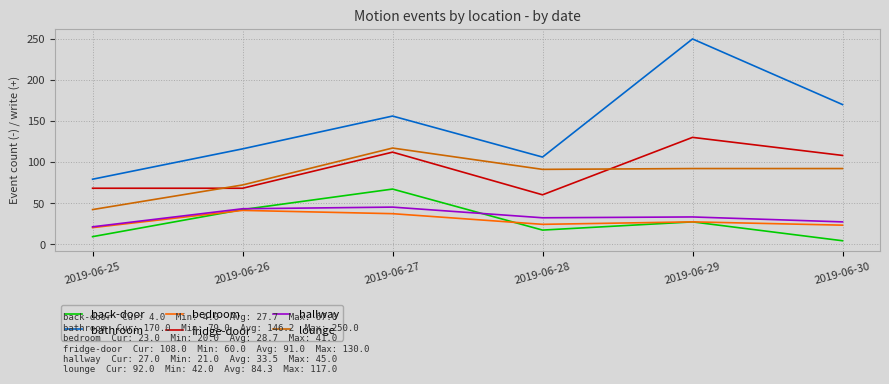

Is the value of bathroom at 2019-06-28 greater than the value of hallway at 2019-06-27?

Yes